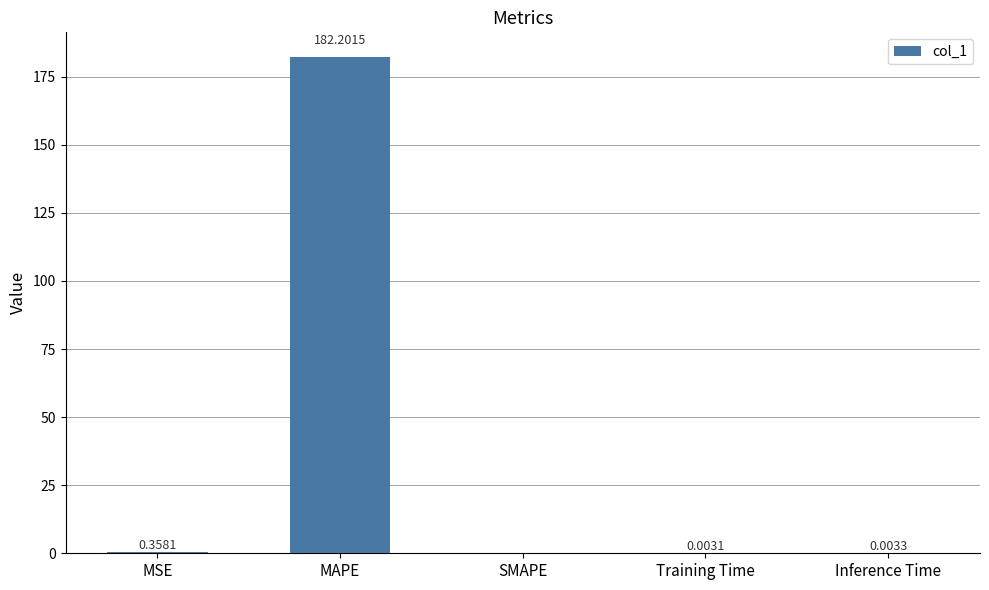

Between Inference Time and MSE, which is larger?

MSE